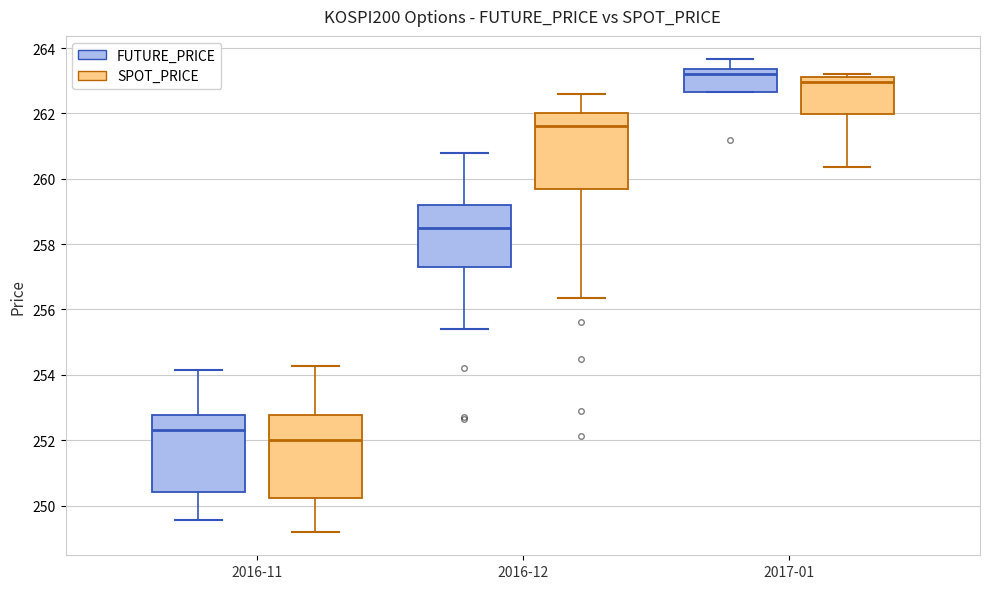

Reading left to right, read every box against the y-axis: the position of its median line, the range the box covers, and the ends of its whiskers. The values are not printed on the chart, so give them approximately, as read against the axis.

2016-11 (FUTURE_PRICE): median 252.4, box 250.4 to 252.8, whiskers 249.6 to 254.2
2016-11 (SPOT_PRICE): median 252.0, box 250.2 to 252.8, whiskers 249.2 to 254.2
2016-12 (FUTURE_PRICE): median 258.6, box 257.4 to 259.2, whiskers 255.4 to 260.8
2016-12 (SPOT_PRICE): median 261.6, box 259.8 to 262.0, whiskers 256.4 to 262.6
2017-01 (FUTURE_PRICE): median 263.2, box 262.6 to 263.4, whiskers 262.6 to 263.6
2017-01 (SPOT_PRICE): median 263.0, box 262.0 to 263.2, whiskers 260.4 to 263.2 (just above the box's upper edge)